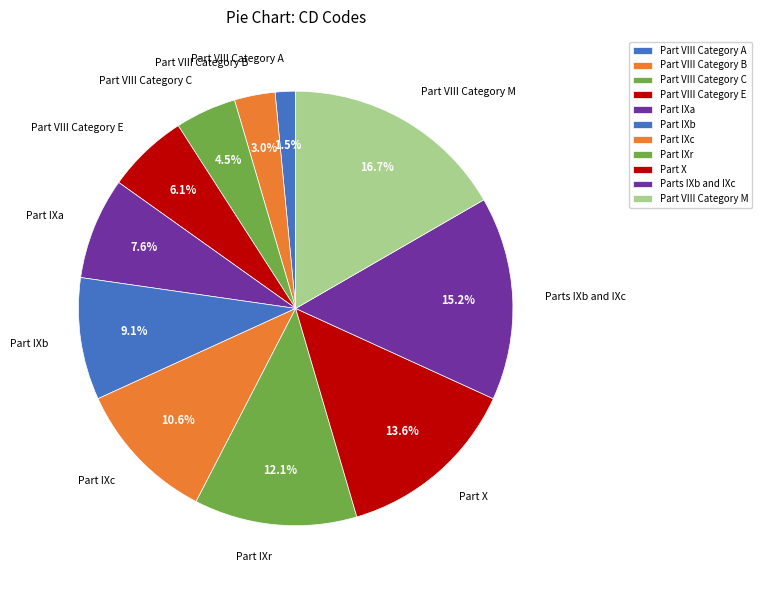

What is the ratio of the value at Part VIII Category M to the value at Part IXa?

2.2